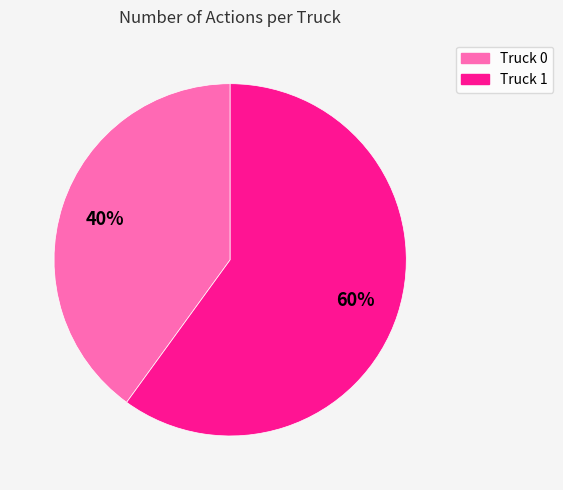

Count the number of slices in the pie.

2